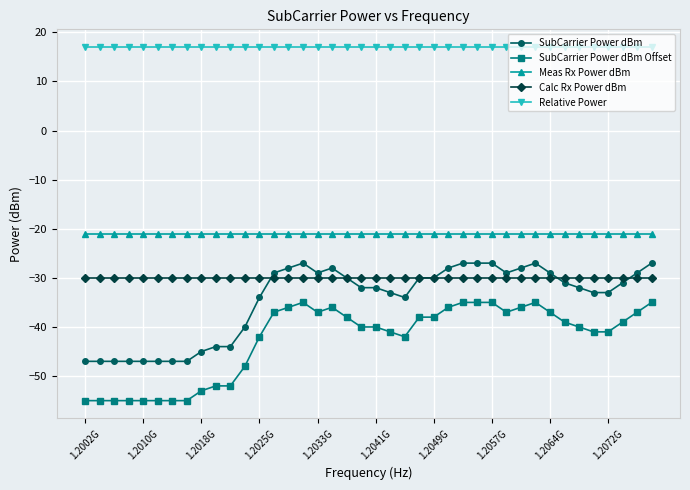

What is the value of the Meas Rx Power dBm point at the 15th from the left?

-21.1